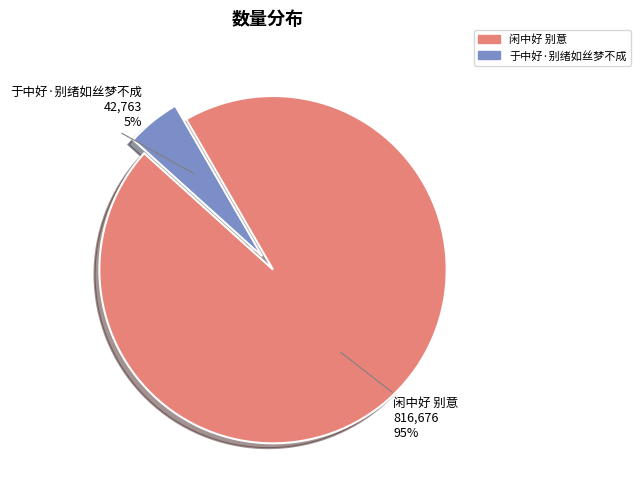

Is there a majority slice in this chart?

Yes